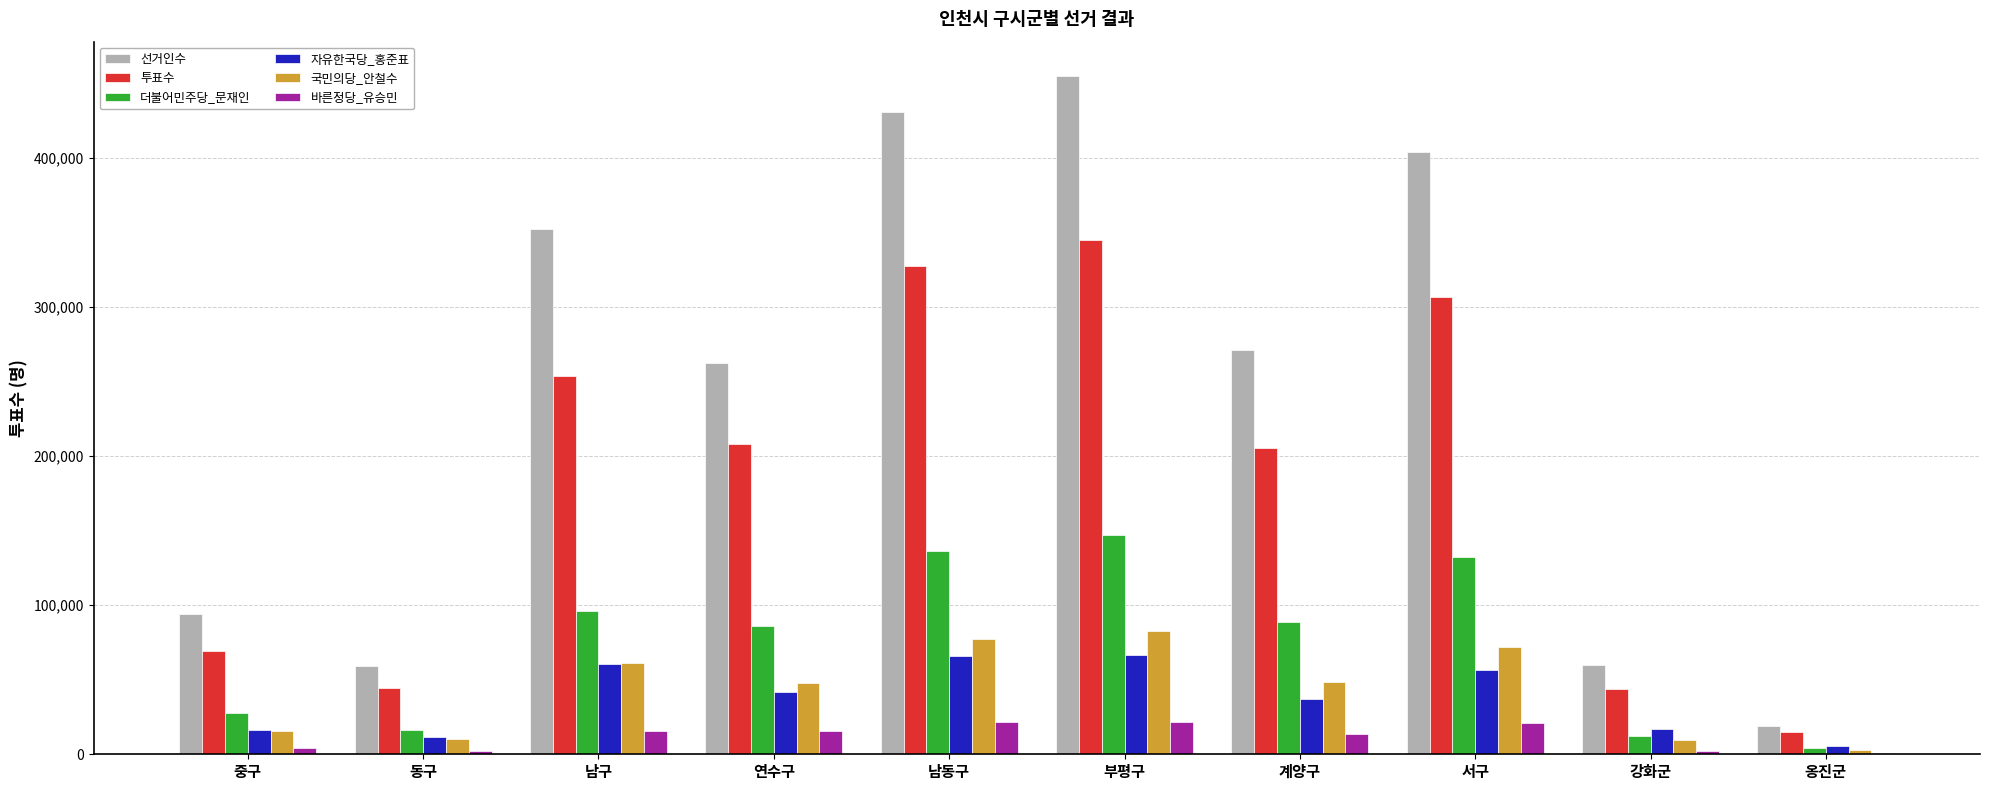

What is the spread (max minus min) of values at 강화군?

57642